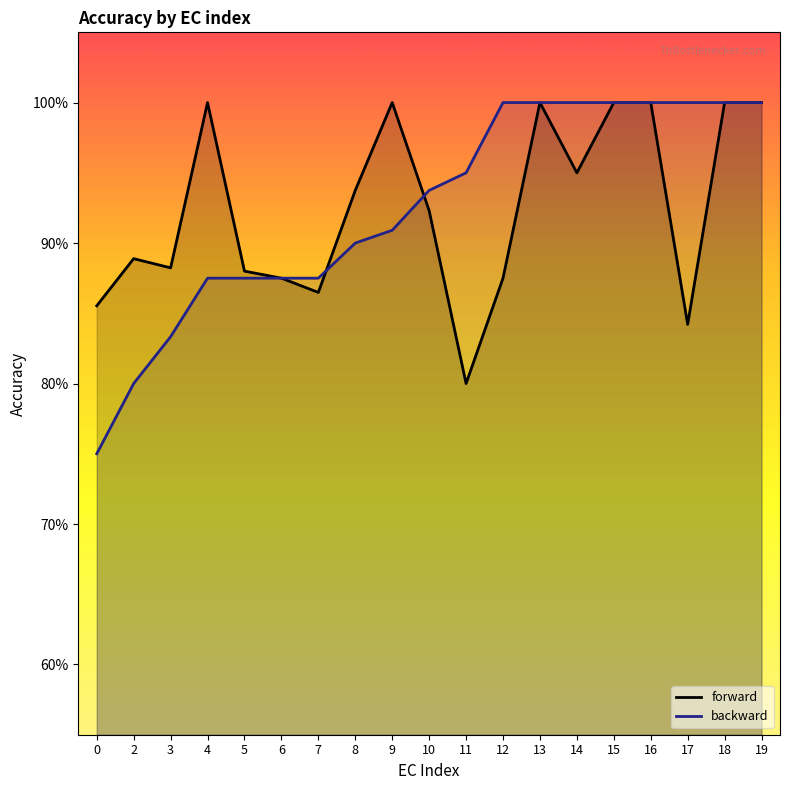

Rank the series by their maximum value, from lowest to highest.

forward, backward